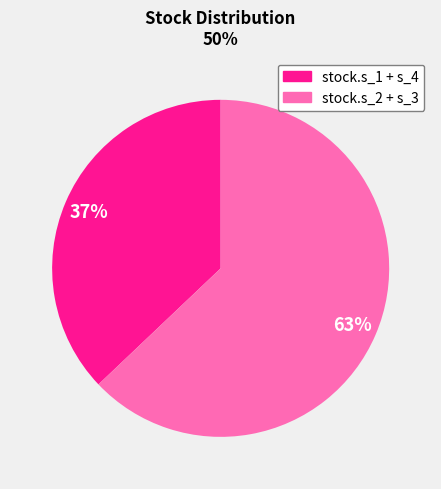

How many segments does this pie chart have?

2